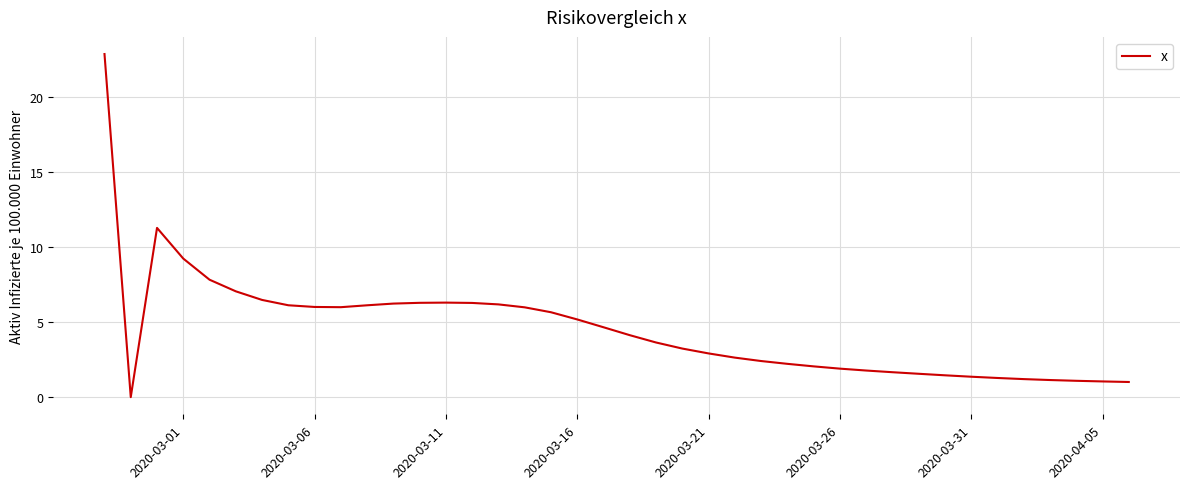

What is the difference between the maximum and minimum values?

22.9